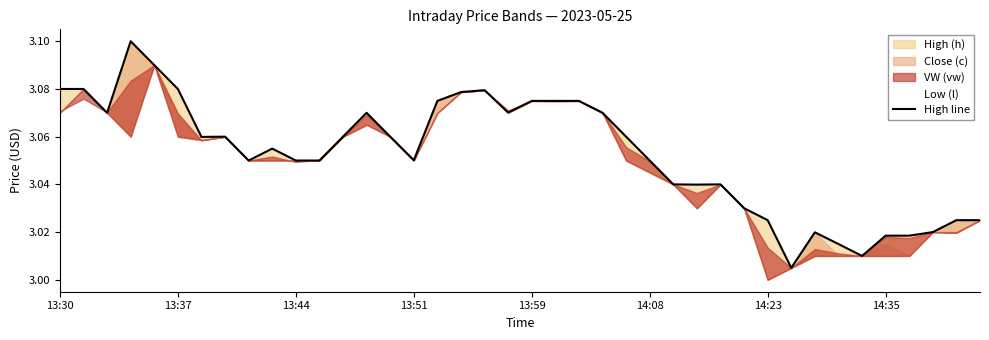

How many points are higher than both their immediate neighbors (excluding endpoints)?

7